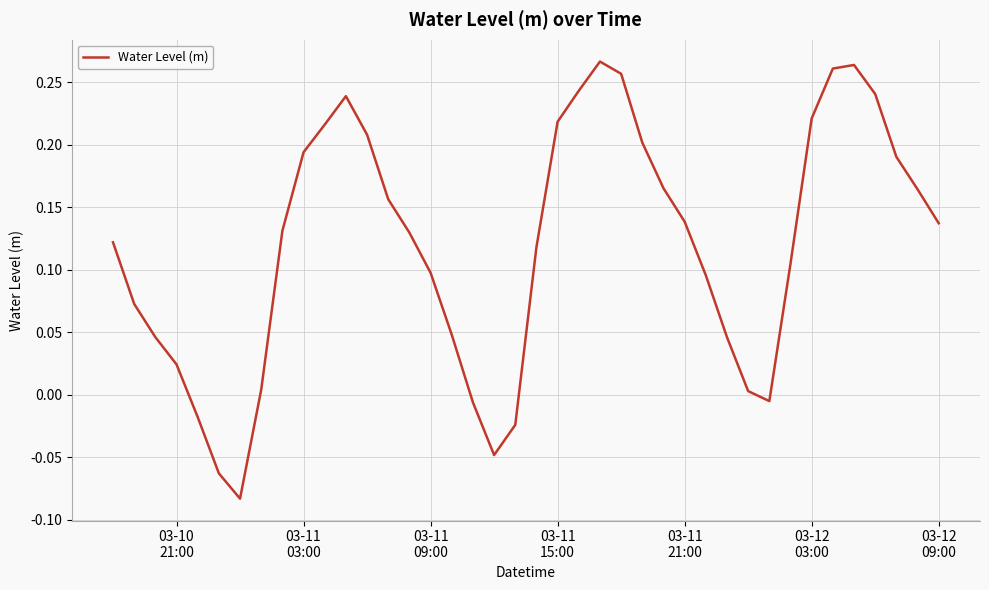

Reading right to left, what are all the values shown in this chart?

0.1	0.2	0.2	0.2	0.3	0.3	0.2	0.1	-0.0	0.0	0.0	0.1	0.1	0.2	0.2	0.3	0.3	0.2	0.2	0.1	-0.0	-0.0	-0.0	0.0	0.1	0.1	0.2	0.2	0.2	0.2	0.2	0.1	0.0	-0.1	-0.1	-0.0	0.0	0.0	0.1	0.1